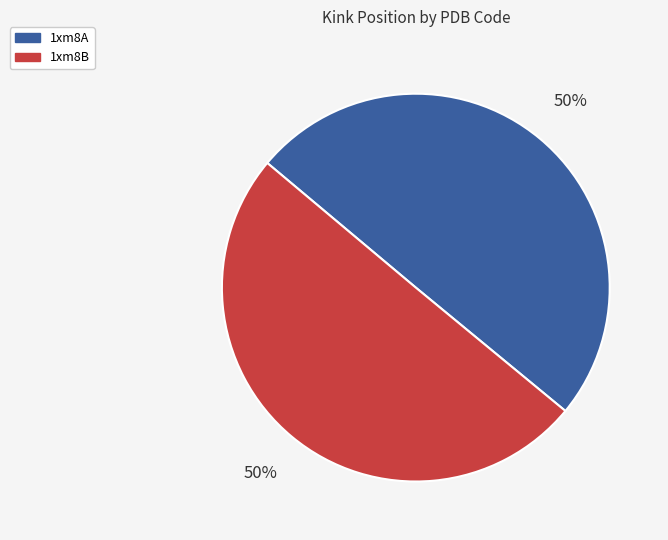

Count the number of slices in the pie.

2